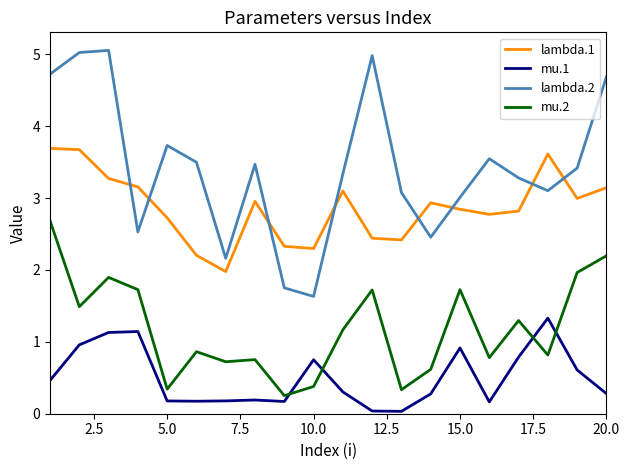

True or false: lambda.2 and mu.2 intersect in this chart.

False